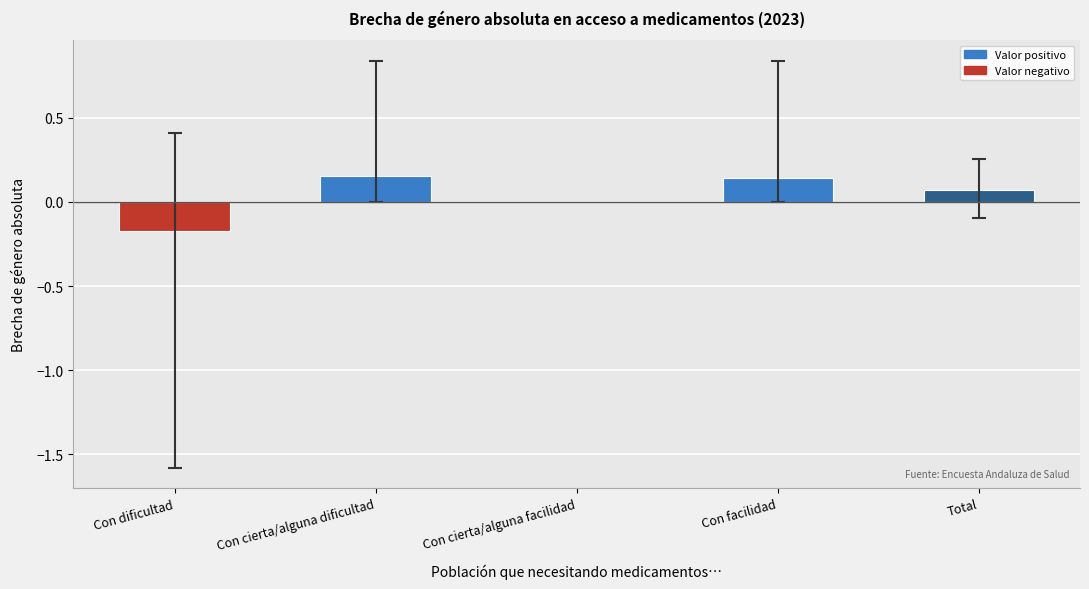

Is it true that the value at Con dificultad is -0.3?

False